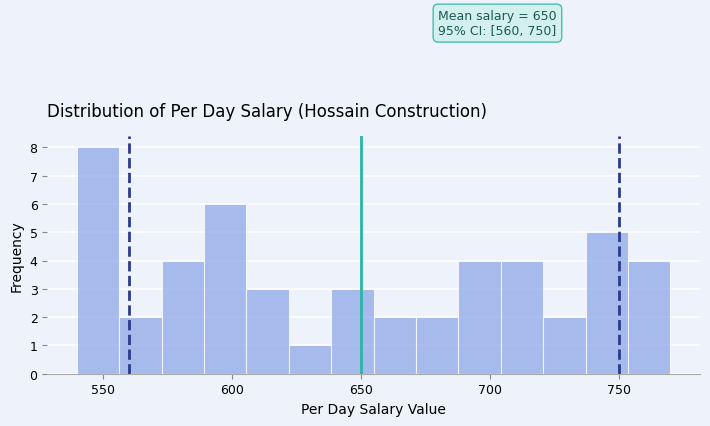

Around what value on the x-axis is the tallest bar? Give the approximate position of its centre, as read against the axis.

550